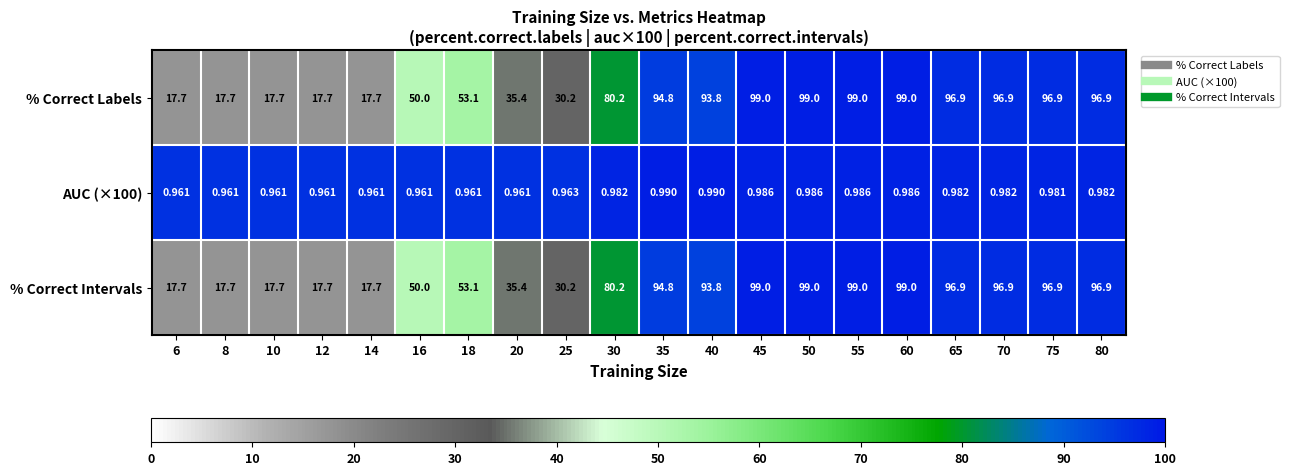

Is the value of AUC (×100) at 35 greater than the value of % Correct Labels at 50?

No